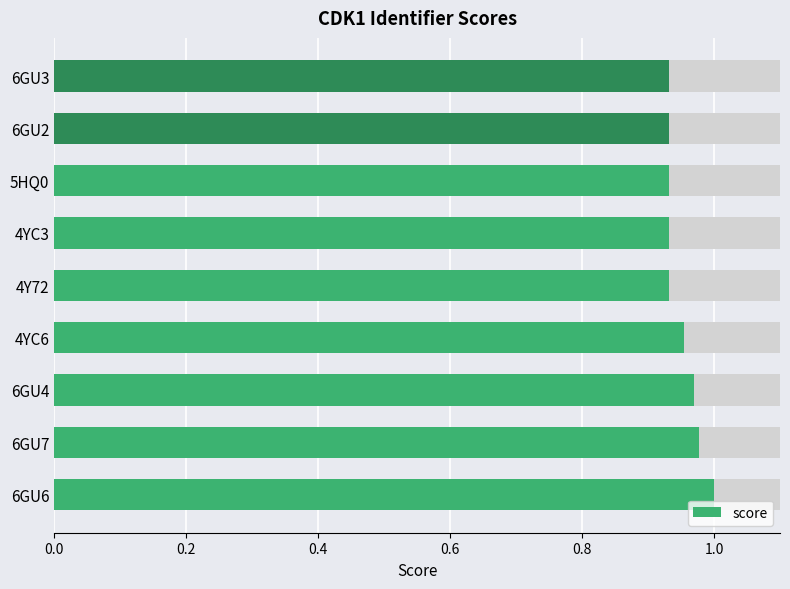

What is the smallest value displayed?

0.9